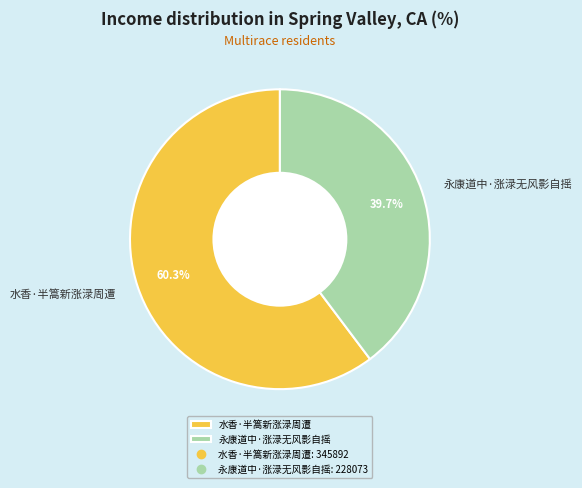

The 永康道中·涨渌无风影自摇 slice represents 48% of the pie. True or false?

False